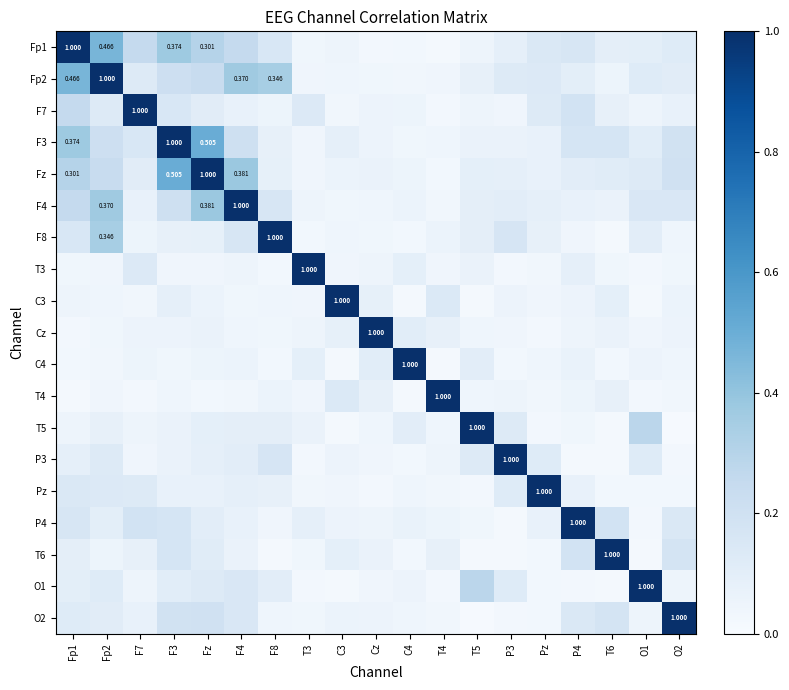

What is the sum of the Fp1 values at Fp2 and F7?

0.7